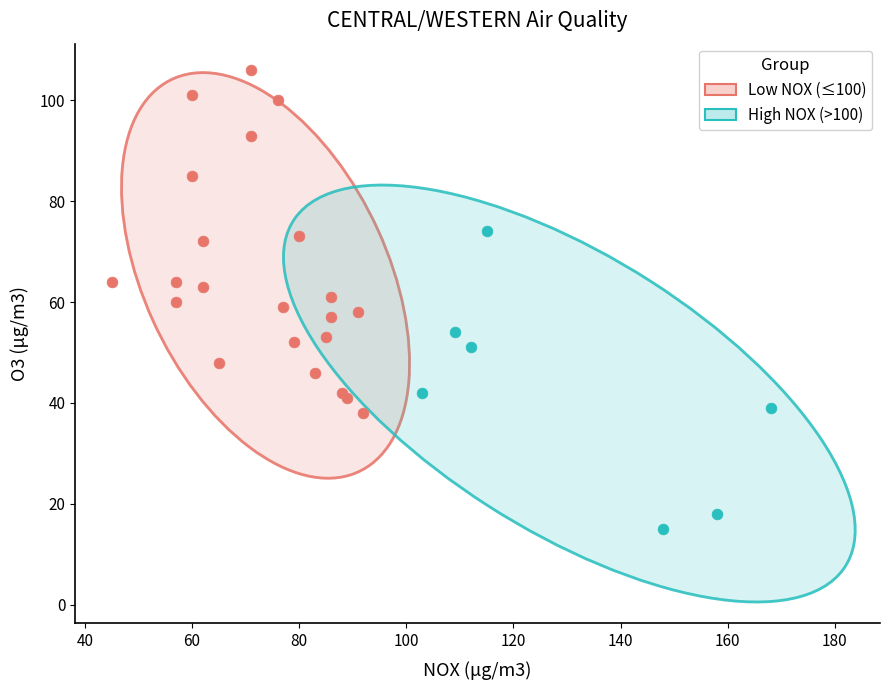

What are all the series names shown in the legend?

Low NOX (≤100), High NOX (>100)